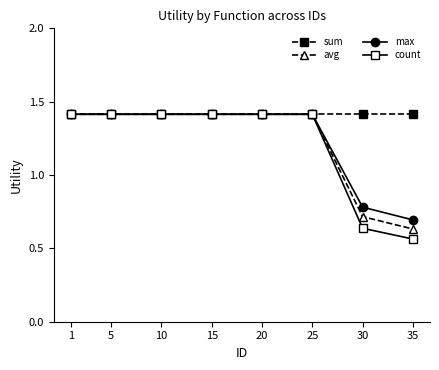

How many avg values are between 1 and 2?

6